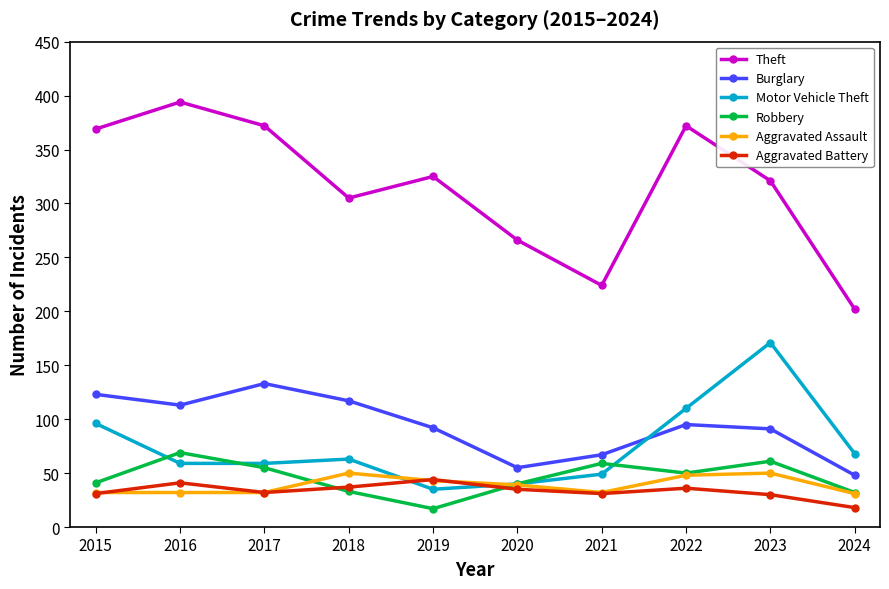

Between 2019 and 2022, which series saw the biggest shift?

Motor Vehicle Theft